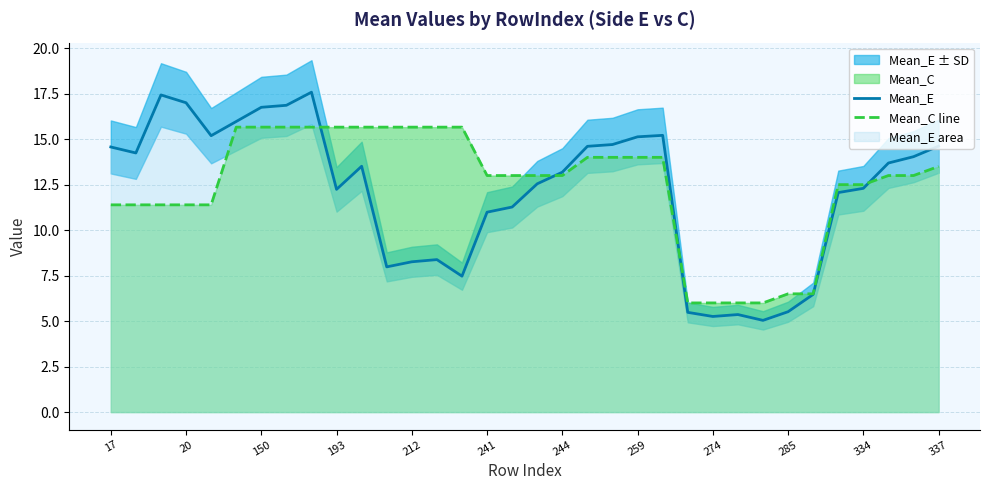

True or false: Mean_C line has a value of 11.6 at 285.

False